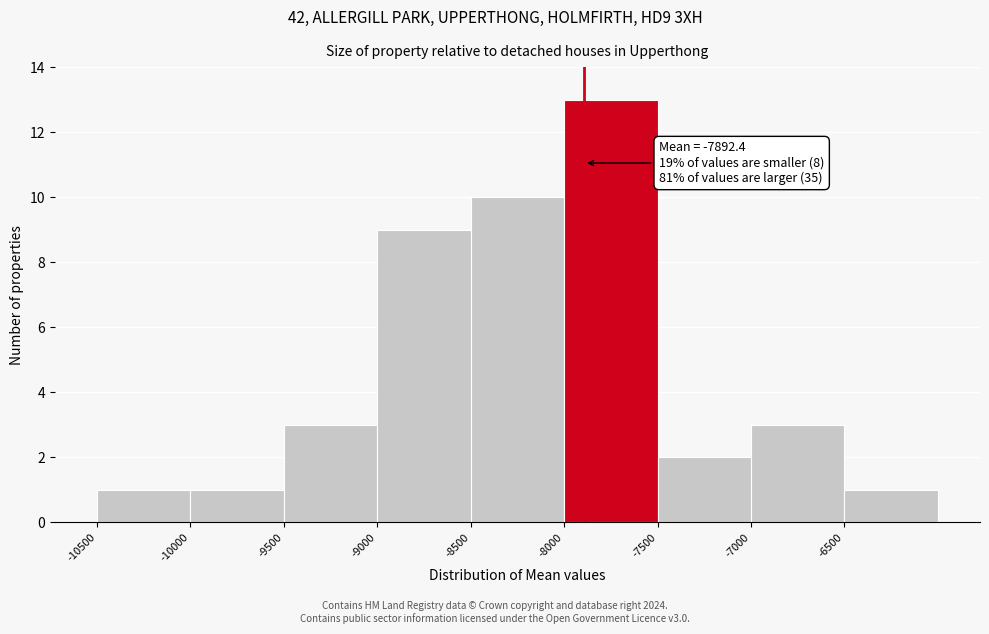

Over which range of the x-axis is the bar tallest?

-8000 to -7500